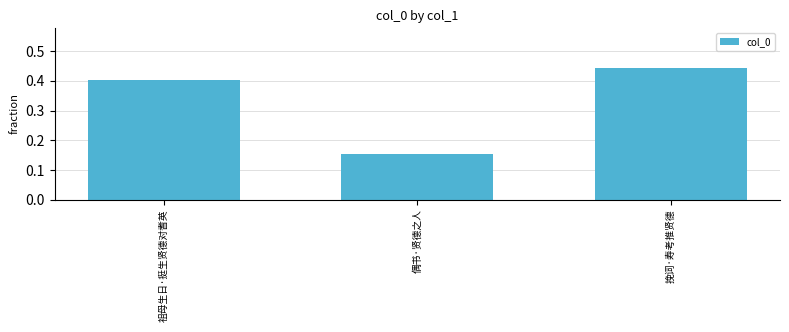

Where is the data nearest to the value 0?

偶书·贤德之人